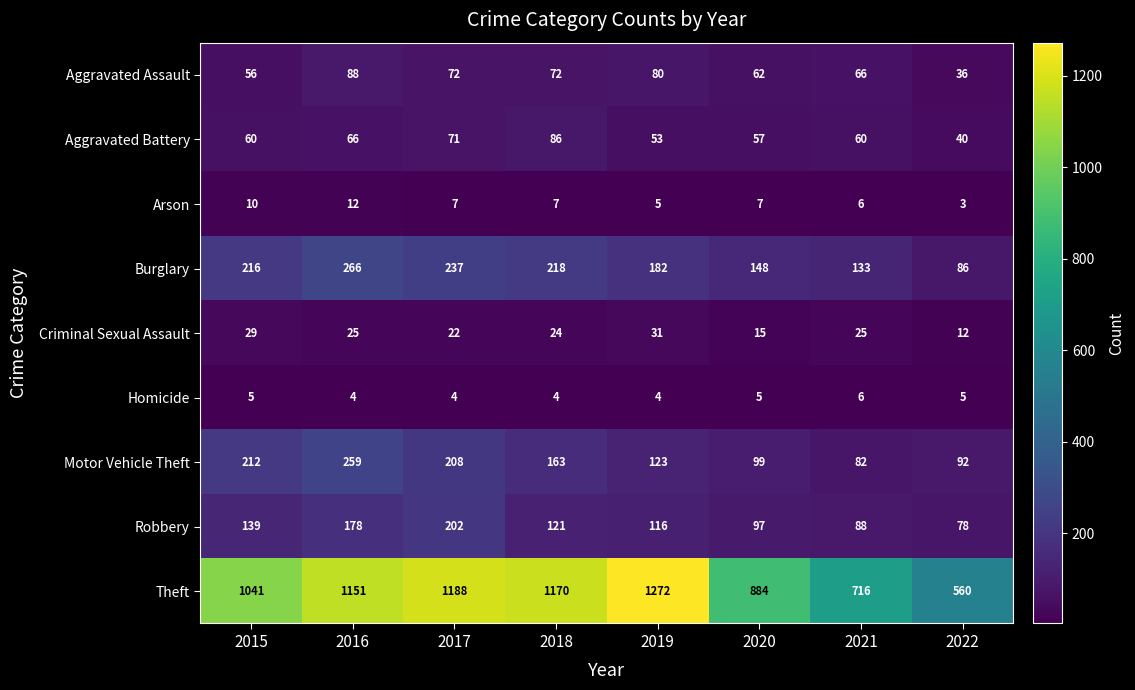

What is the difference between the highest and lowest values at 2020?

879